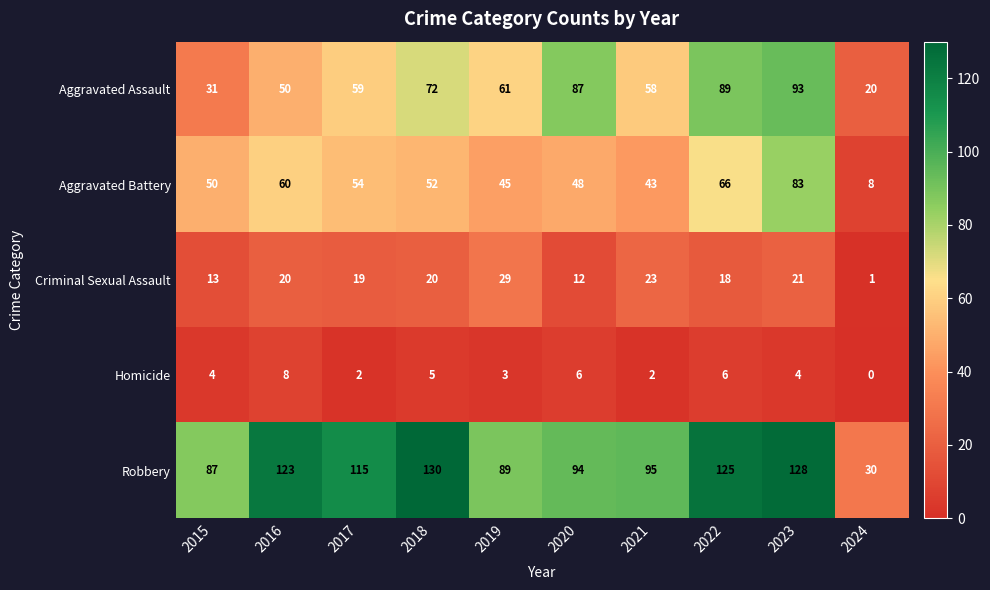

What is the sum of the Aggravated Battery values at 2018 and 2020?

100